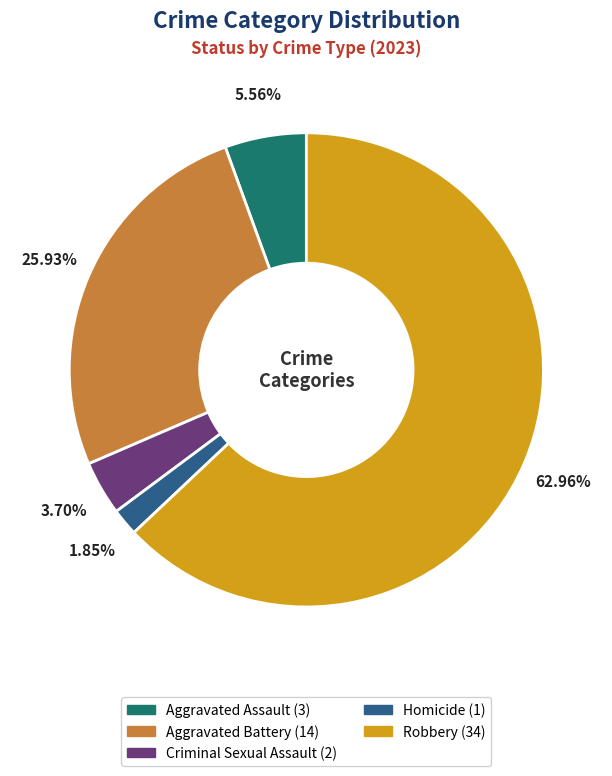

Rank the categories by value from highest to lowest.

Robbery, Aggravated Battery, Aggravated Assault, Criminal Sexual Assault, Homicide